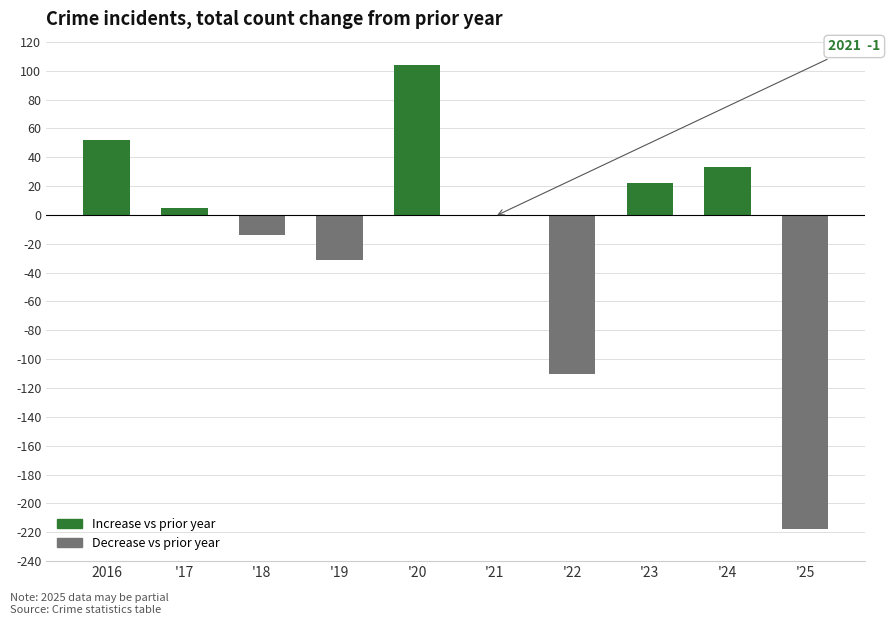

True or false: the data shows -110 at '22.

True